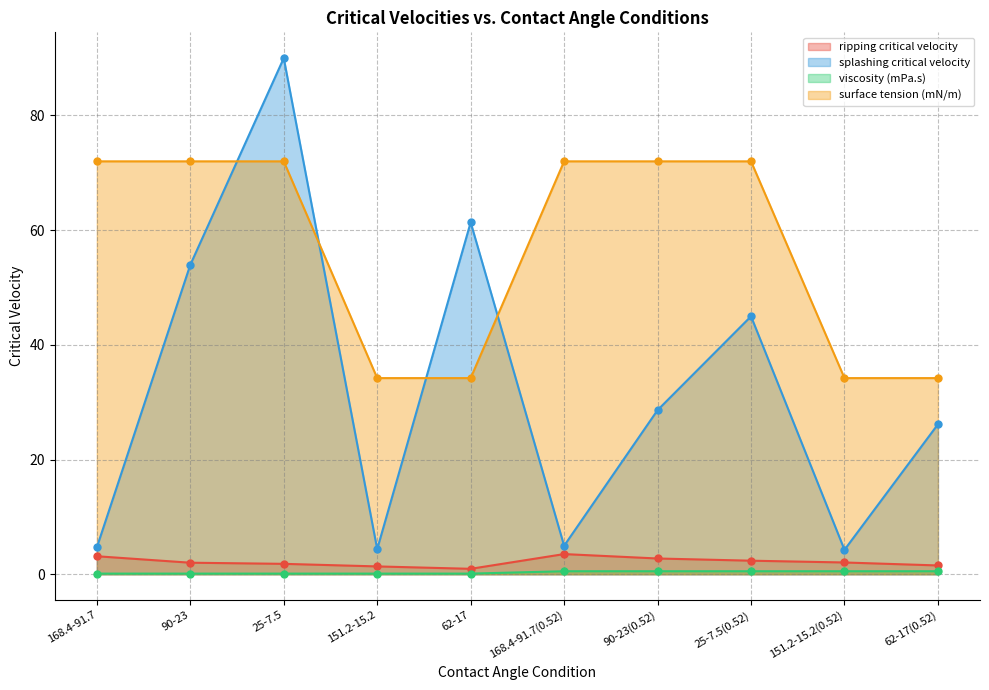

Is the value of surface tension (mN/m) at 90-23(0.52) greater than the value of splashing critical velocity at 168.4-91.7?

Yes